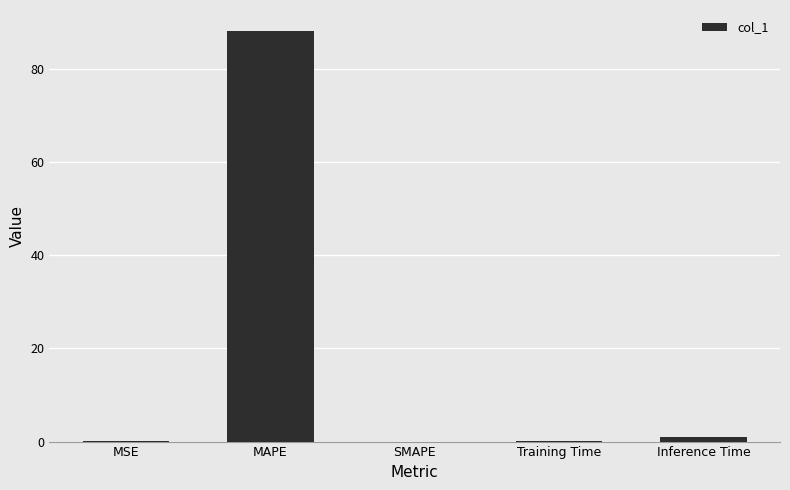

What is the change in value from SMAPE to Inference Time?

+0.9